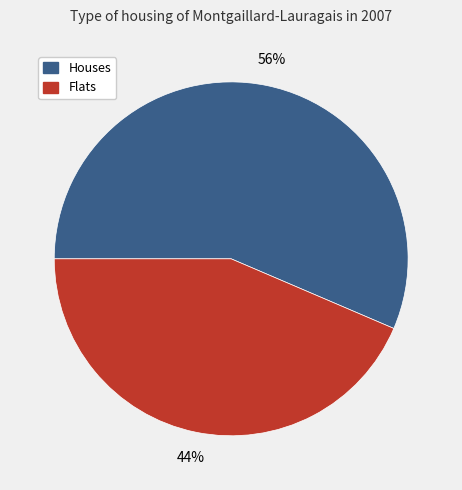

True or false: Houses accounts for 64% of the total.

False